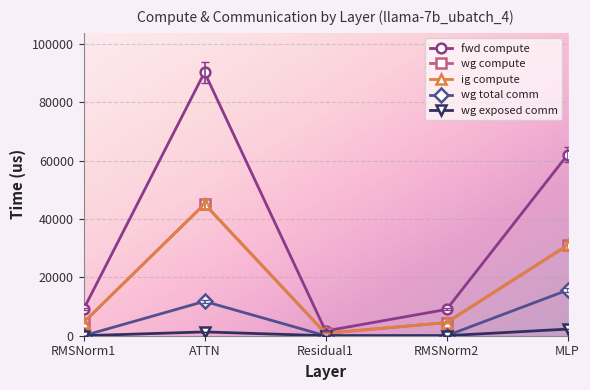

Is this an area chart (filled region under the line)?

No